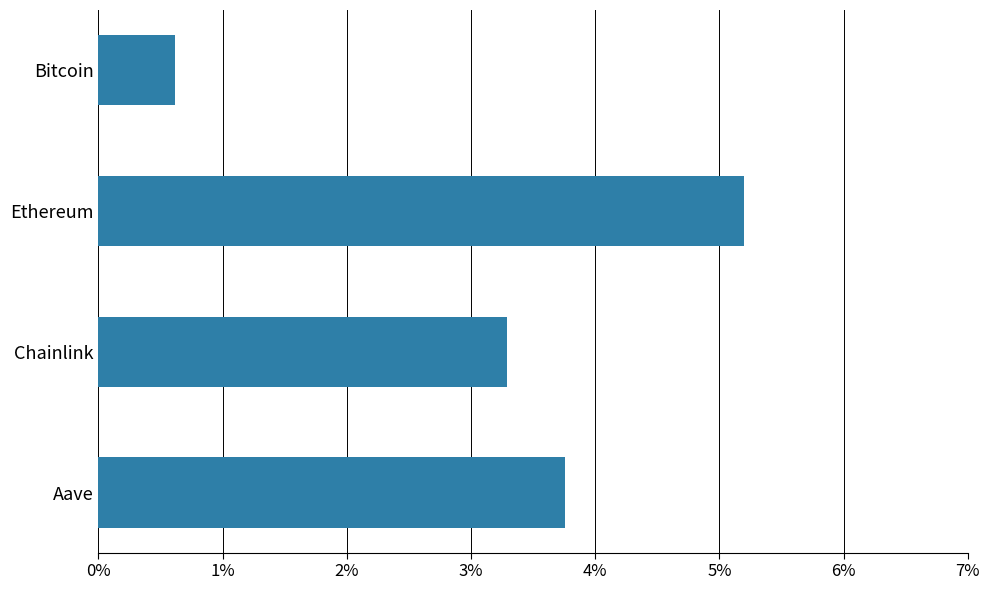

Are the bars grouped side by side (vs. stacked)?

No